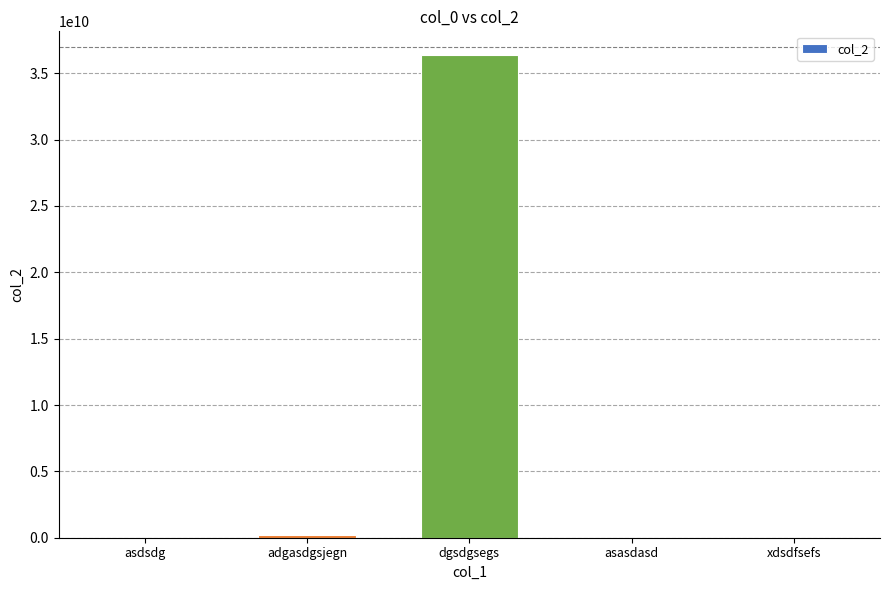

Are the bars horizontal?

No